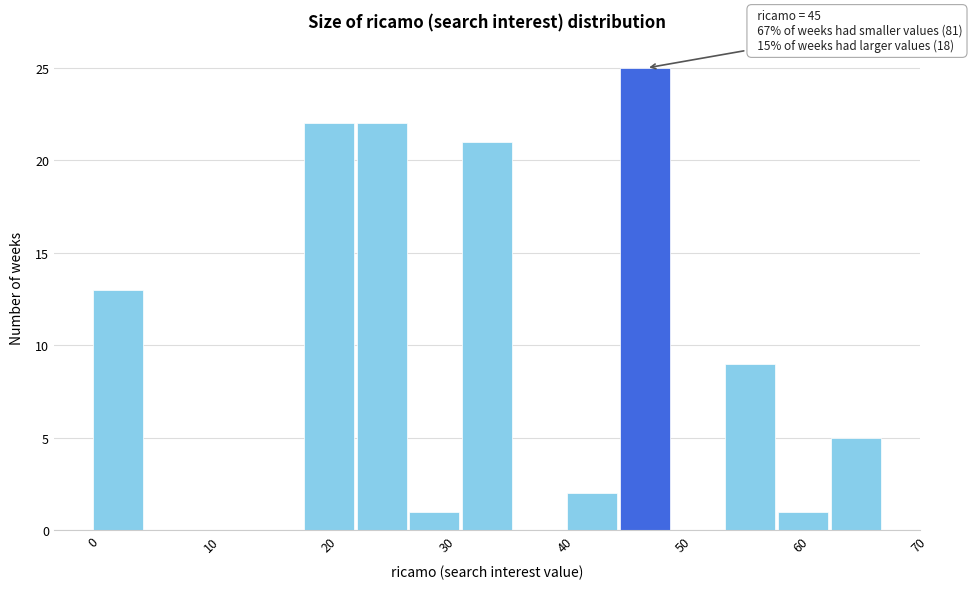

Which range on the x-axis has the tallest bar?

45 to 49